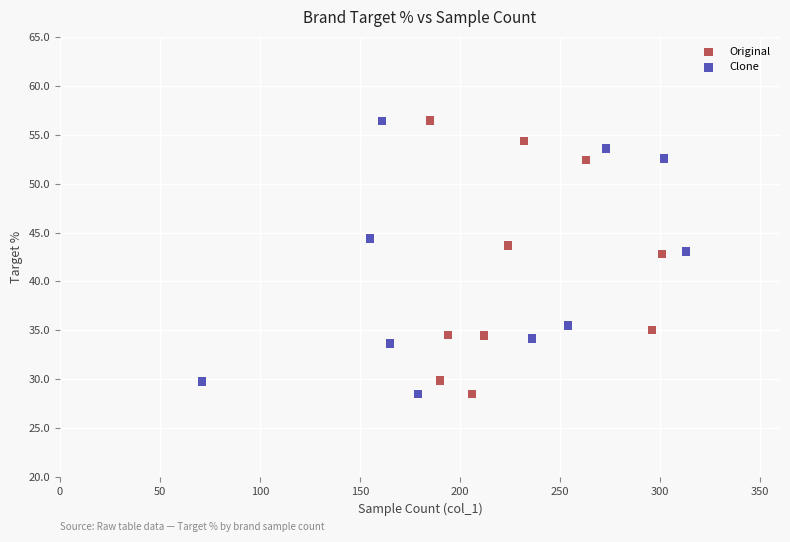

What are all the series names shown in the legend?

Original, Clone